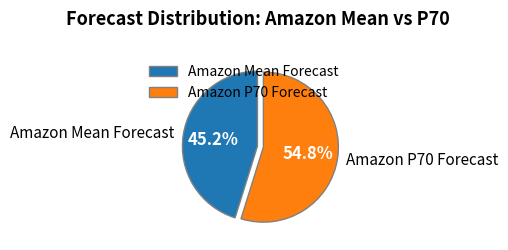

Which category has the smallest portion of the pie?

Amazon Mean Forecast